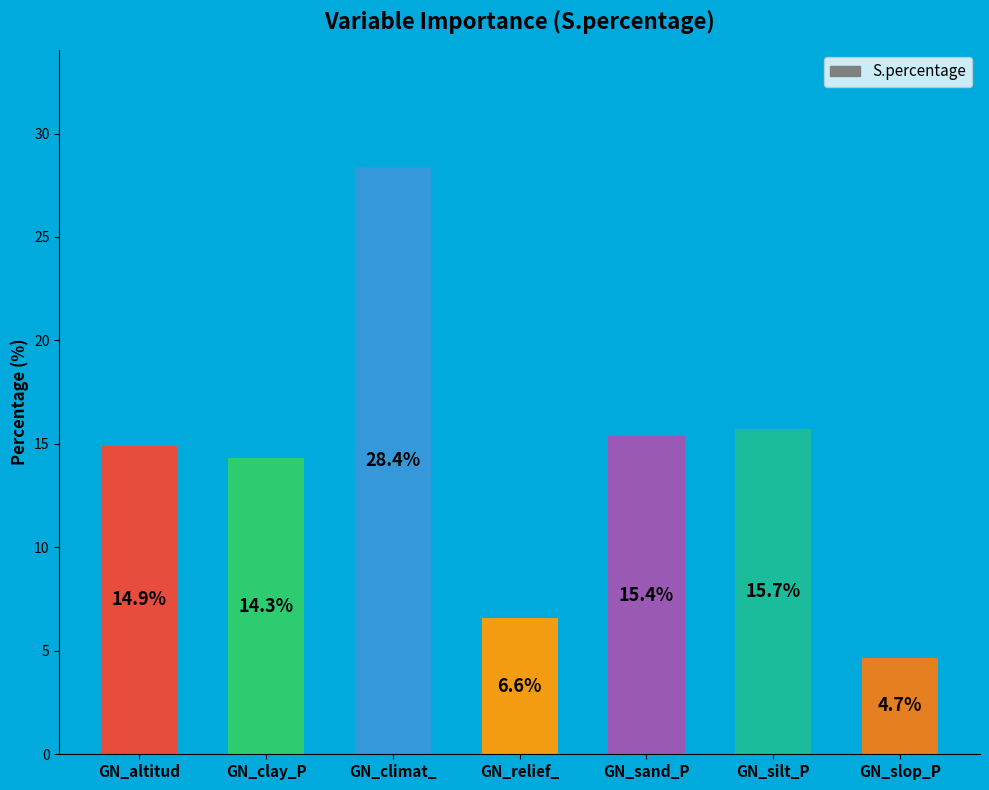

At which label is the value closest to 16?

GN_silt_P